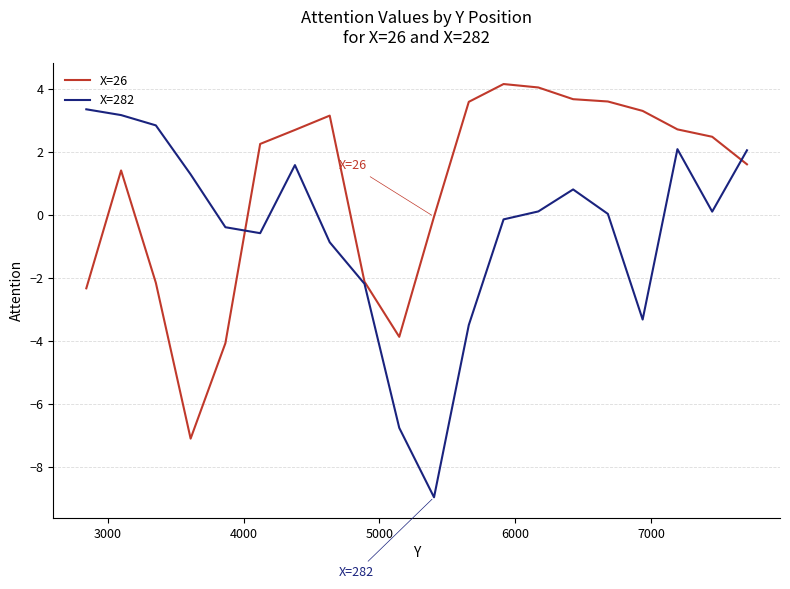

What is the highest value of the X=282 series?

3.4